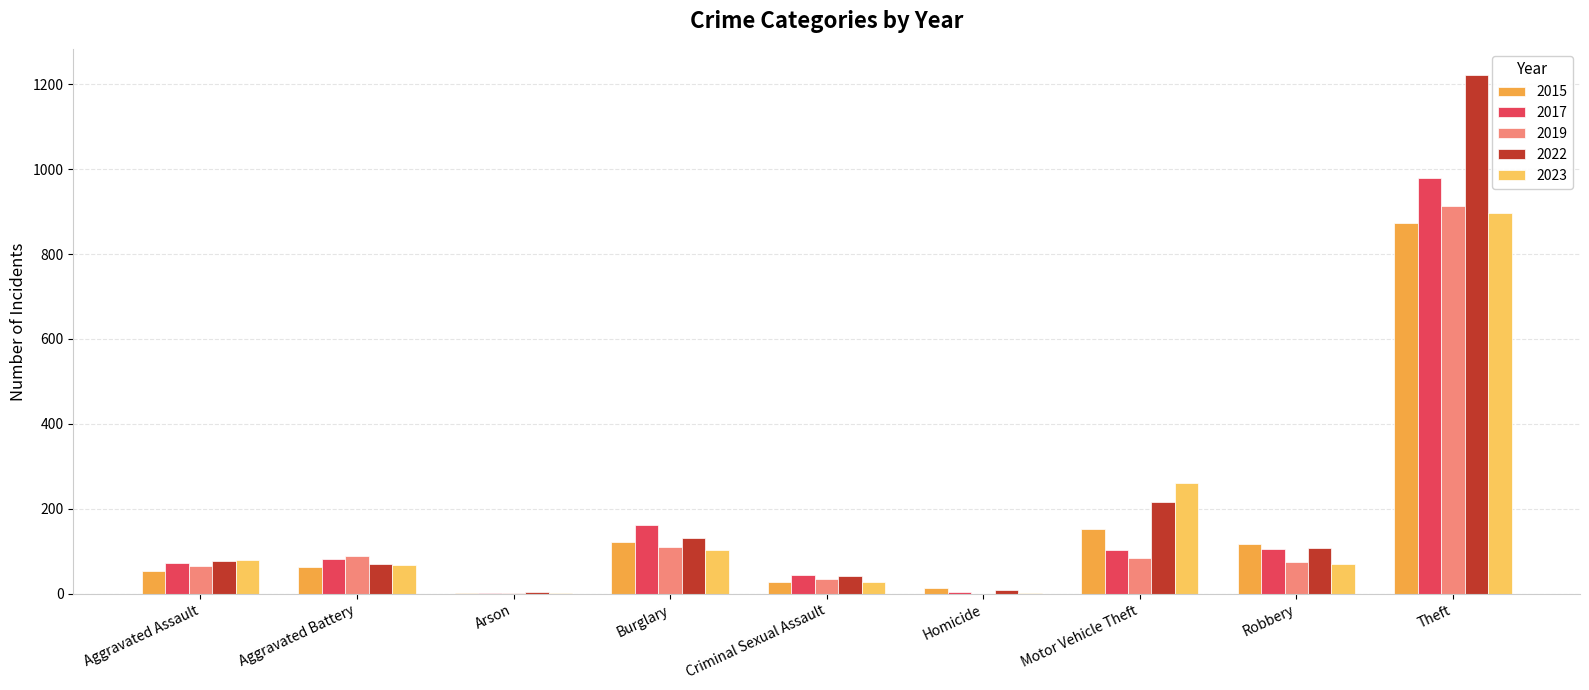

Is it true that 2022 equals 216 at Motor Vehicle Theft?

True